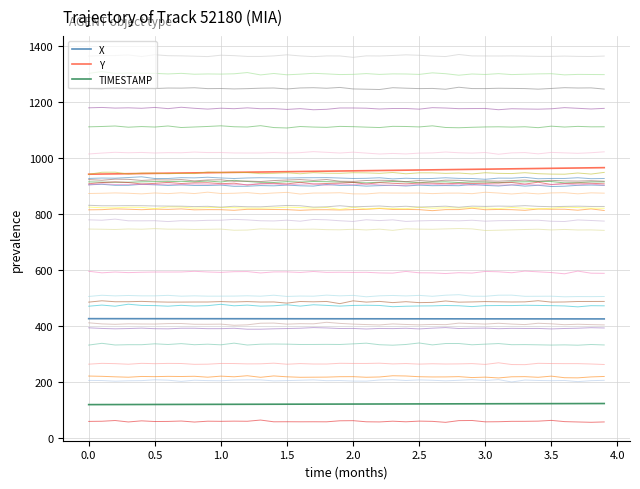

Count the number of data series in this chart.

33